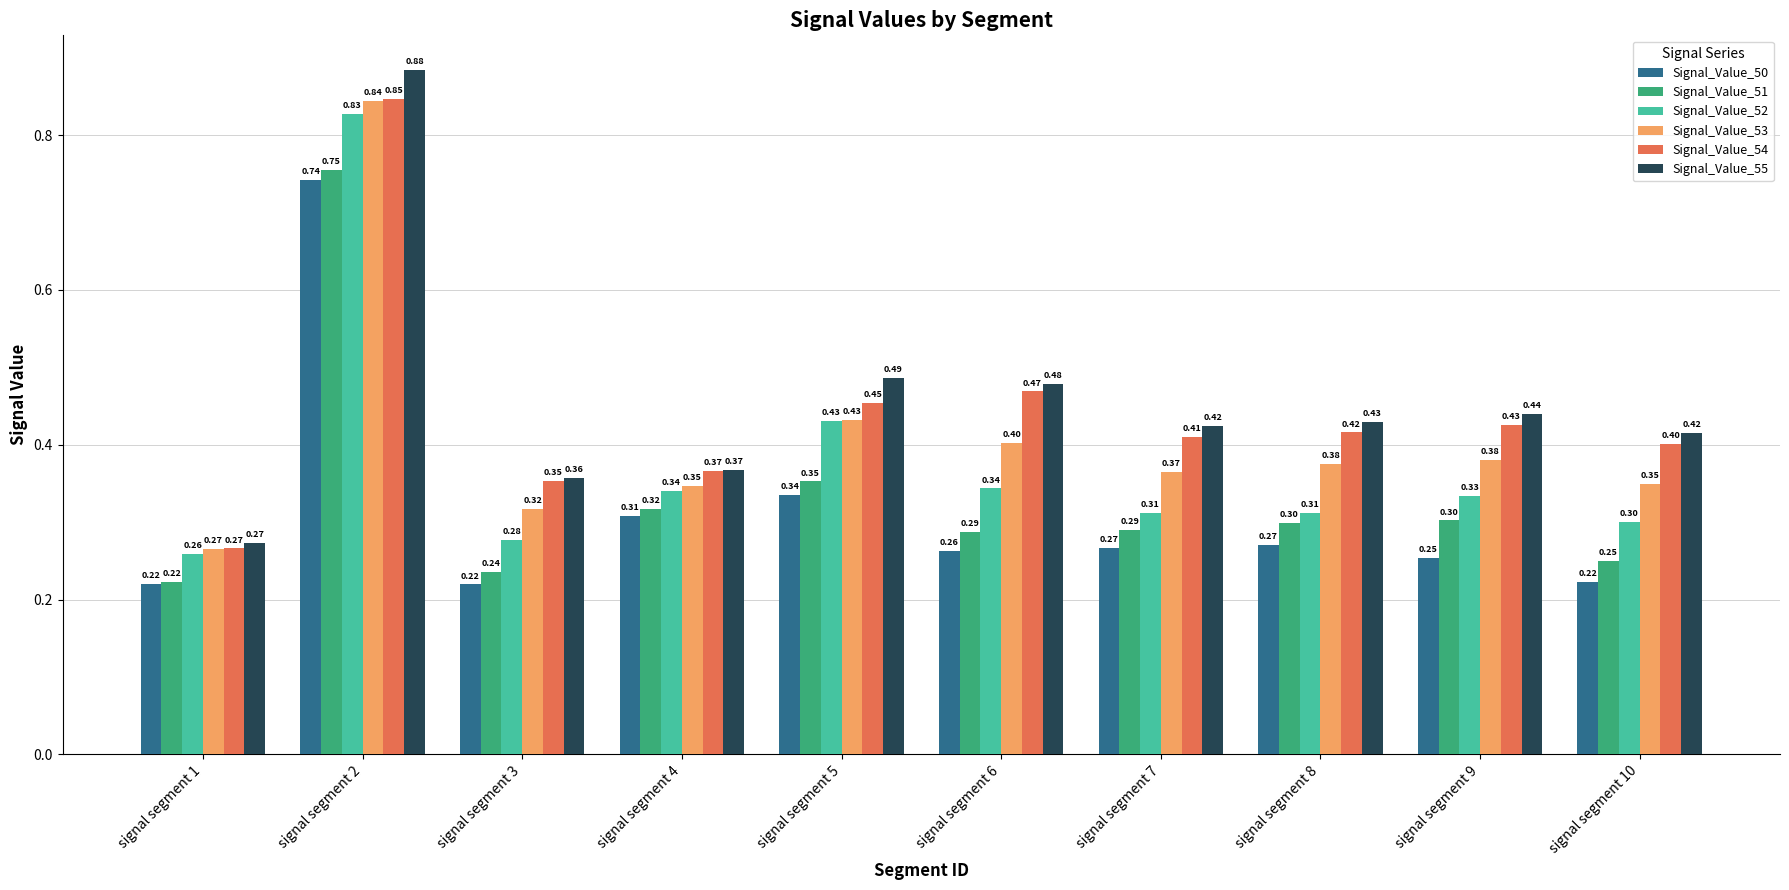

Rank the series by their maximum value, from highest to lowest.

Signal_Value_55, Signal_Value_54, Signal_Value_53, Signal_Value_52, Signal_Value_51, Signal_Value_50